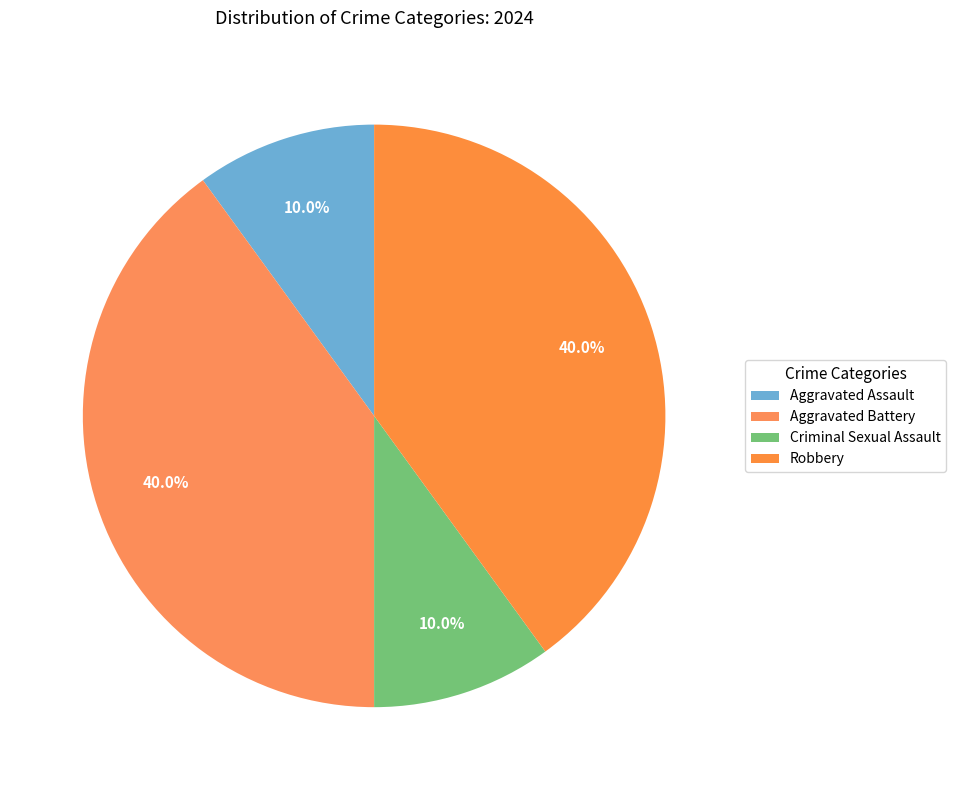

Combined, do Aggravated Assault and Aggravated Battery account for over 50%?

No